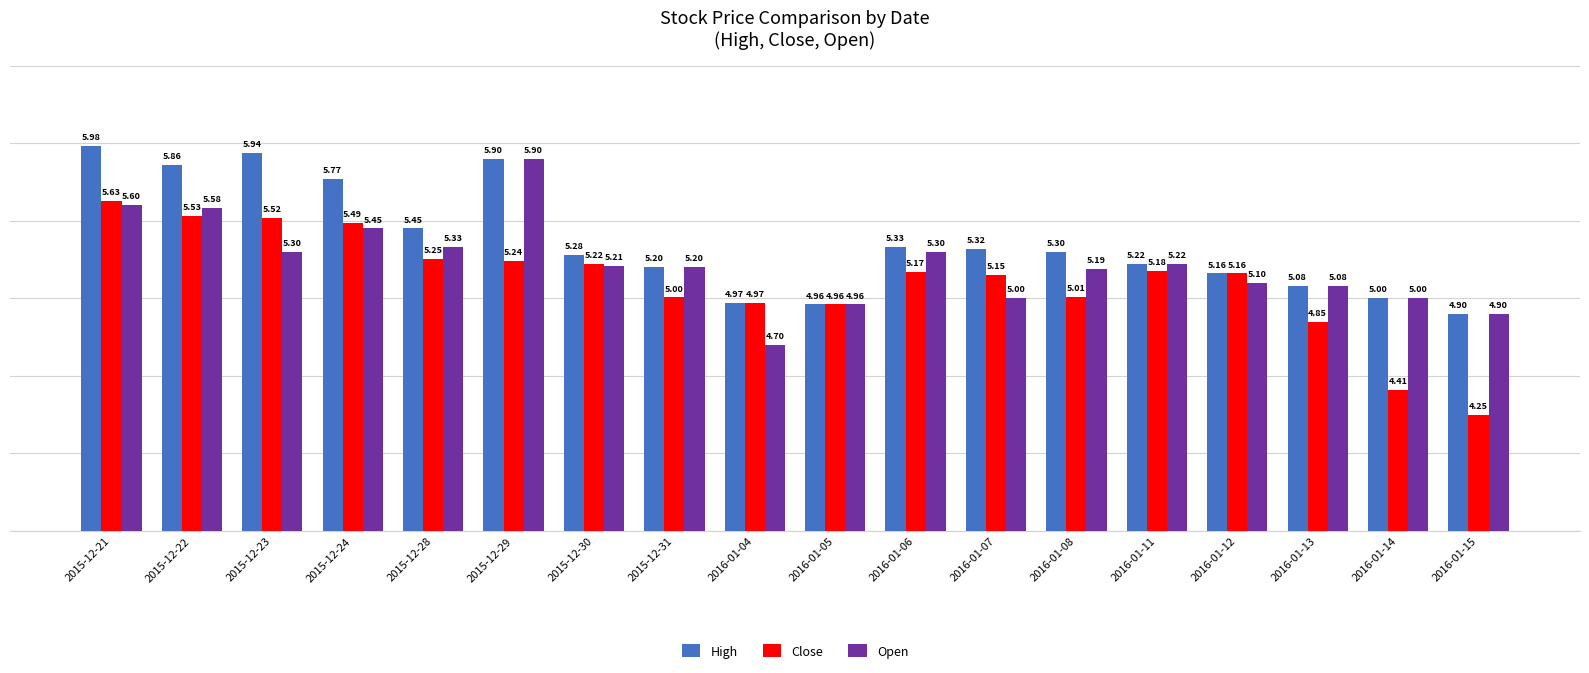

Rank the series at 2016-01-08 from lowest to highest value.

Close, Open, High